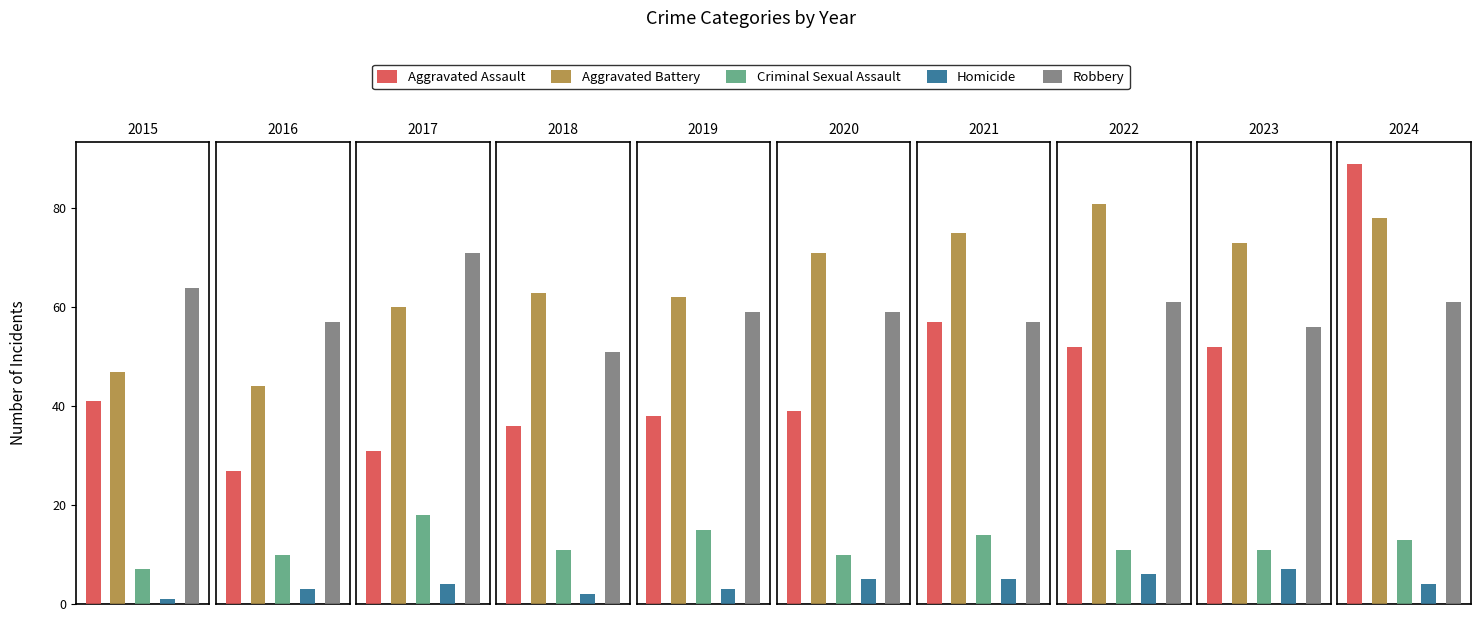

Reading left to right, what are all the values shown in this chart?

Aggravated Assault: 41	27	31	36	38	39	57	52	52	89
Aggravated Battery: 47	44	60	63	62	71	75	81	73	78
Criminal Sexual Assault: 7	10	18	11	15	10	14	11	11	13
Homicide: 1	3	4	2	3	5	5	6	7	4
Robbery: 64	57	71	51	59	59	57	61	56	61